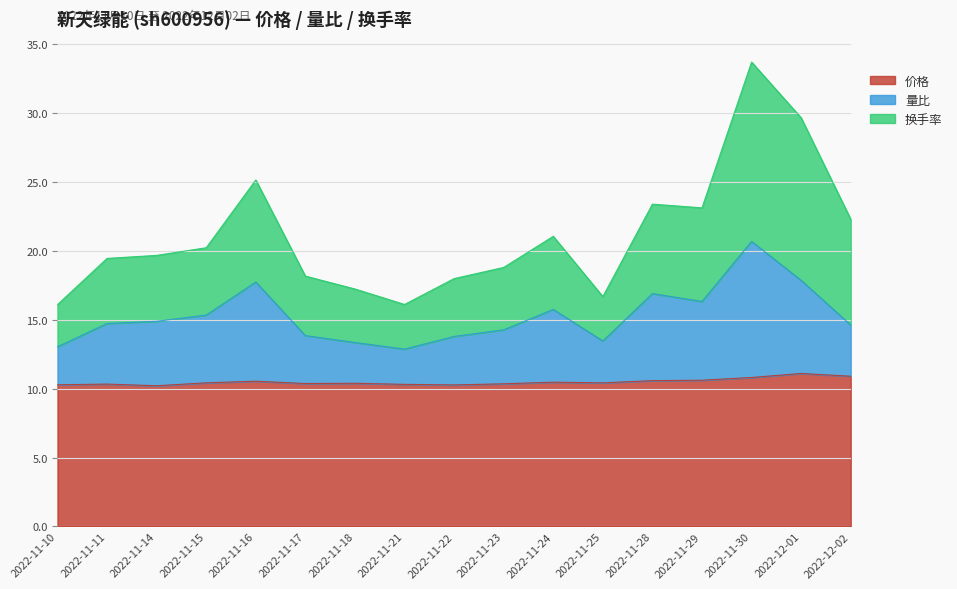

What is the label of the 13th point from the right?

2022-11-16